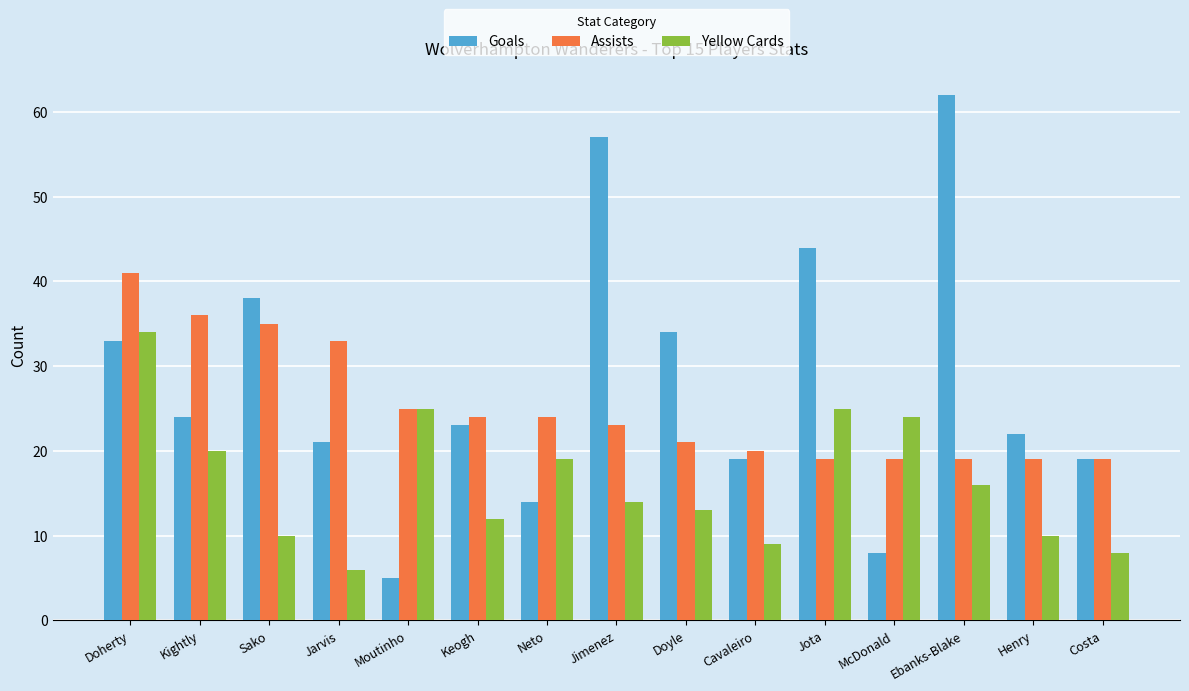

What is the highest value of the Assists series?

41